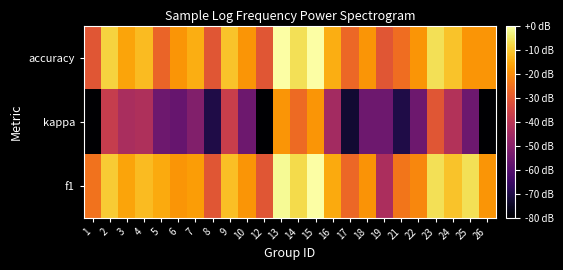

What is the total value across all series at 10?

-92.5